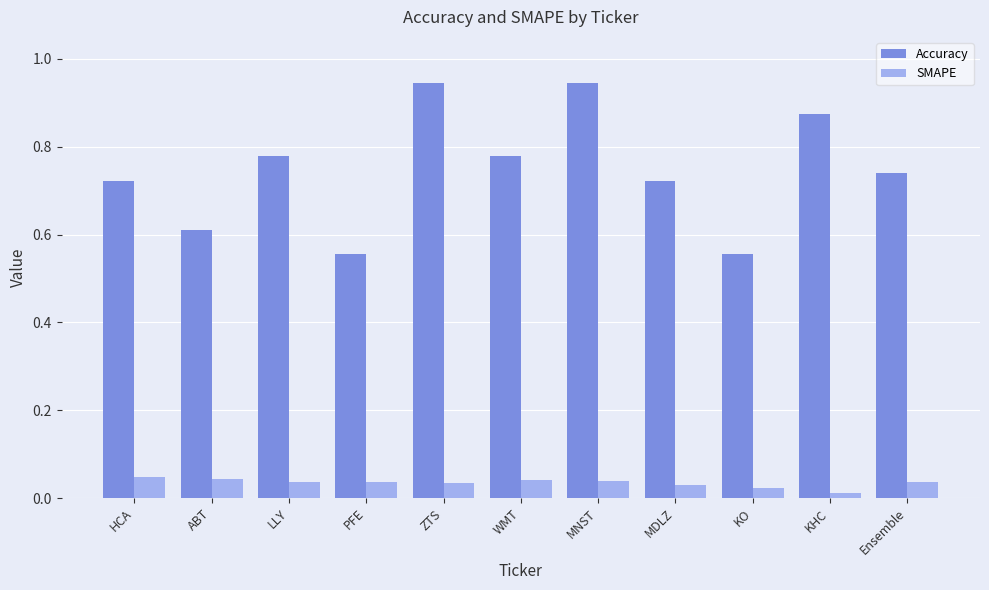

How many groups of bars are there?

11